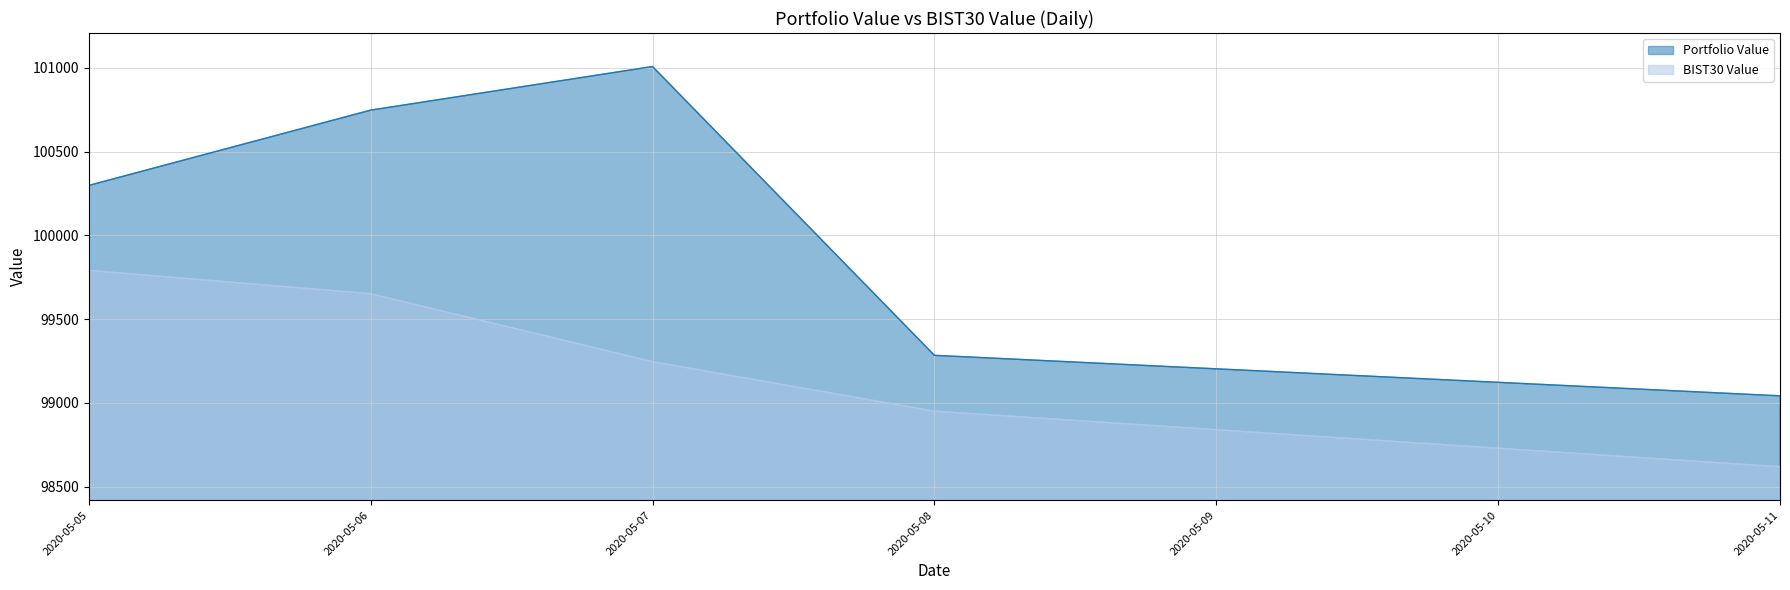

What is the sum of the BIST30 Value values at 2020-05-08 and 2020-05-11?

197570.5